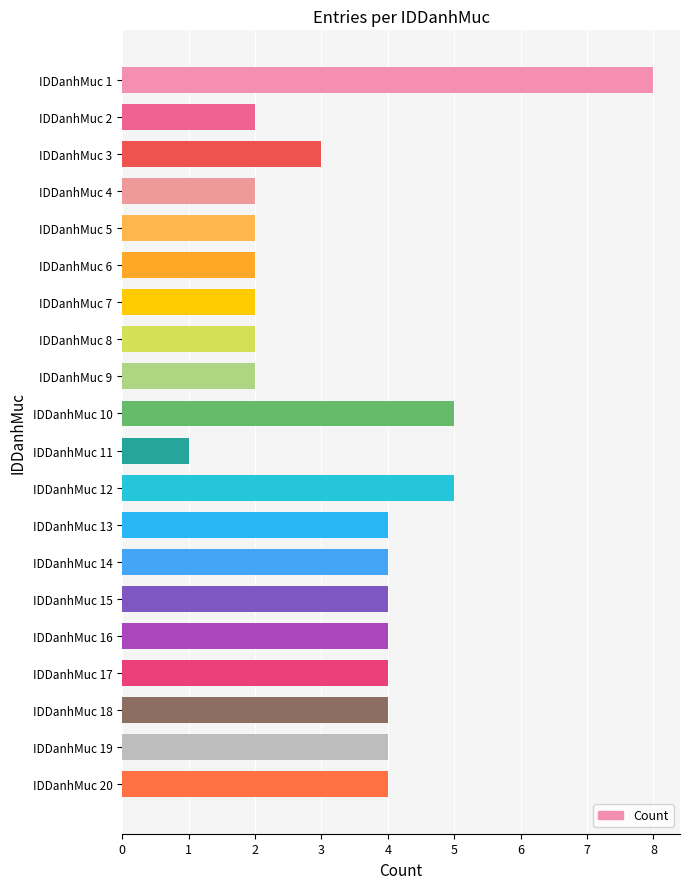

What is the change in value from IDDanhMuc 11 to IDDanhMuc 17?

+3